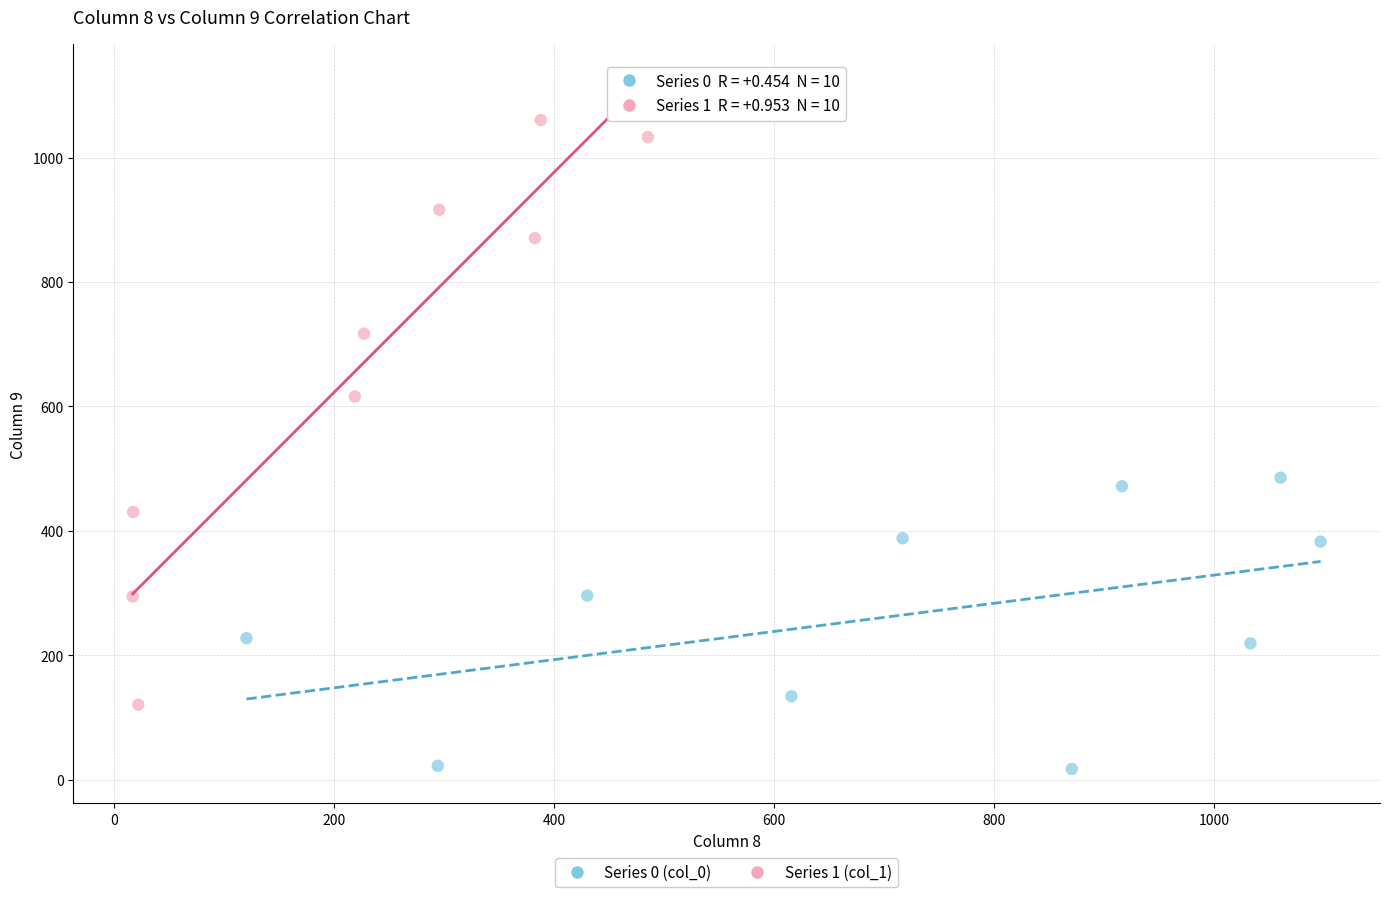

Which series has the largest Y range (max minus min)?

Series 1 (col_1)